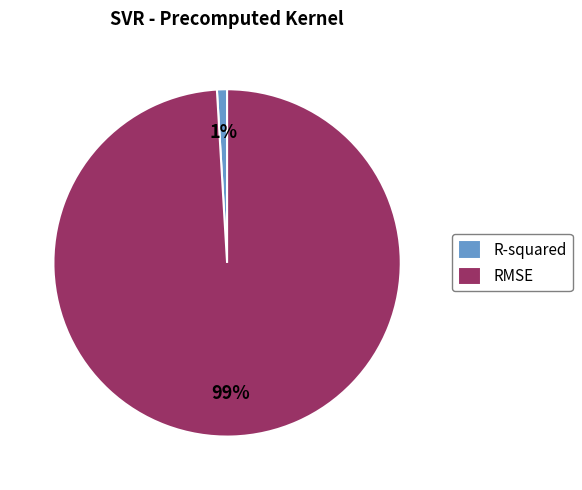

Which category has the biggest portion of the pie?

RMSE